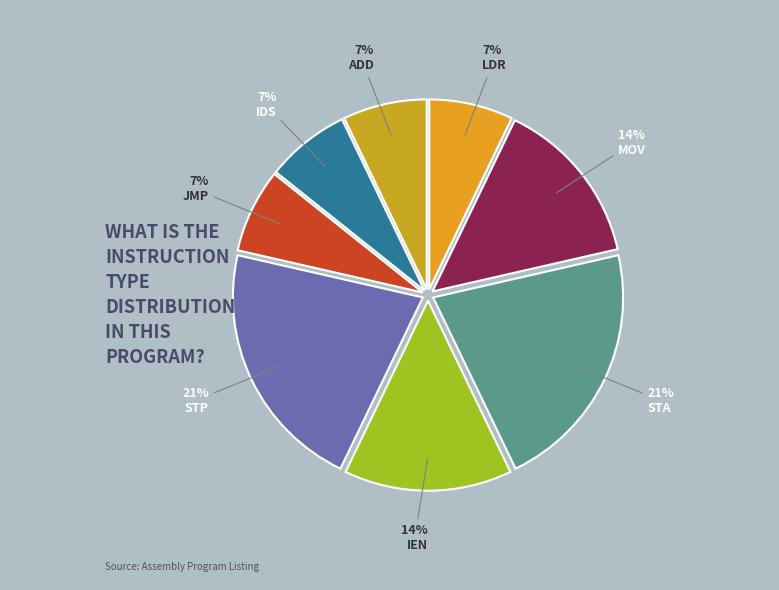

Which slice is the smallest?

LDR